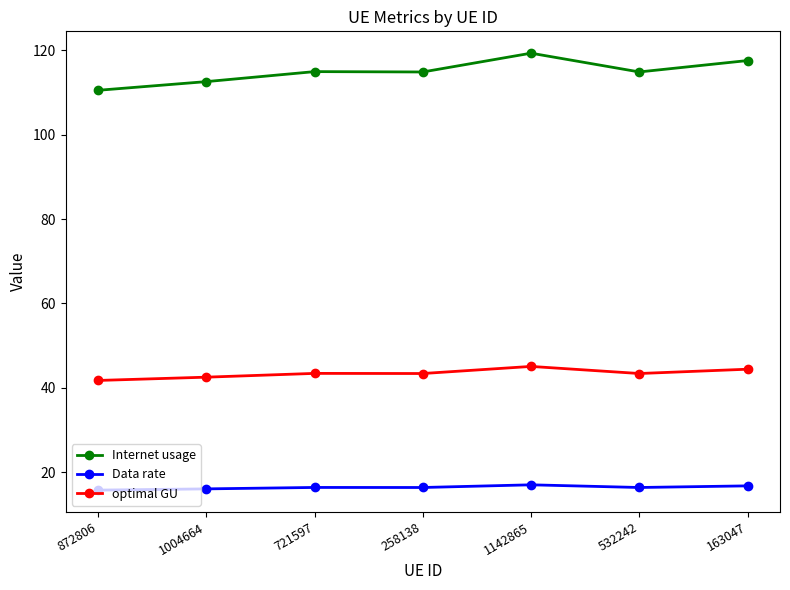

What is the maximum value shown in the chart?

119.3